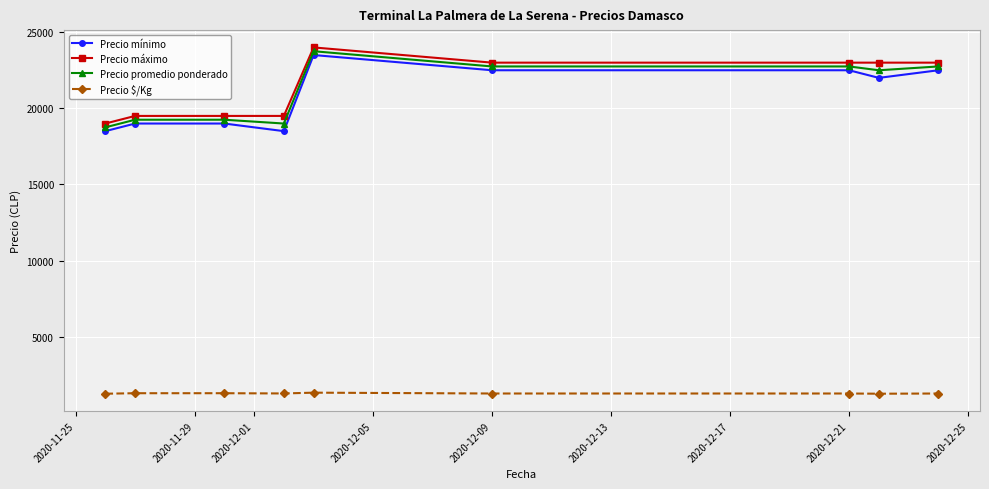

True or false: Precio mínimo has more than 0 interior local peaks.

True